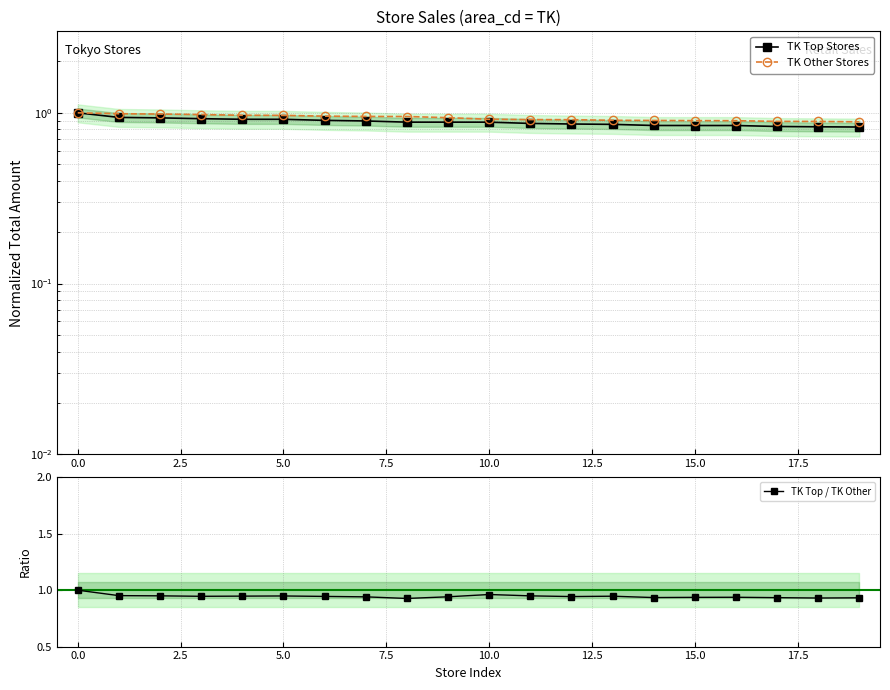

How many TK Other Stores values are between 0 and 1?

20